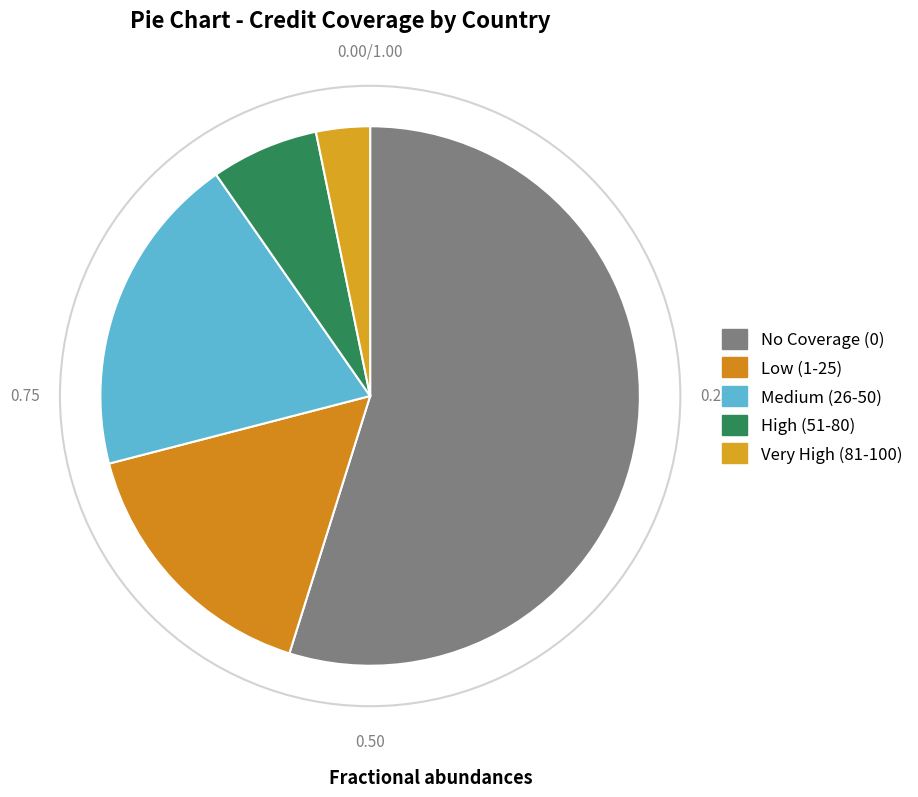

Count the number of slices in the pie.

5